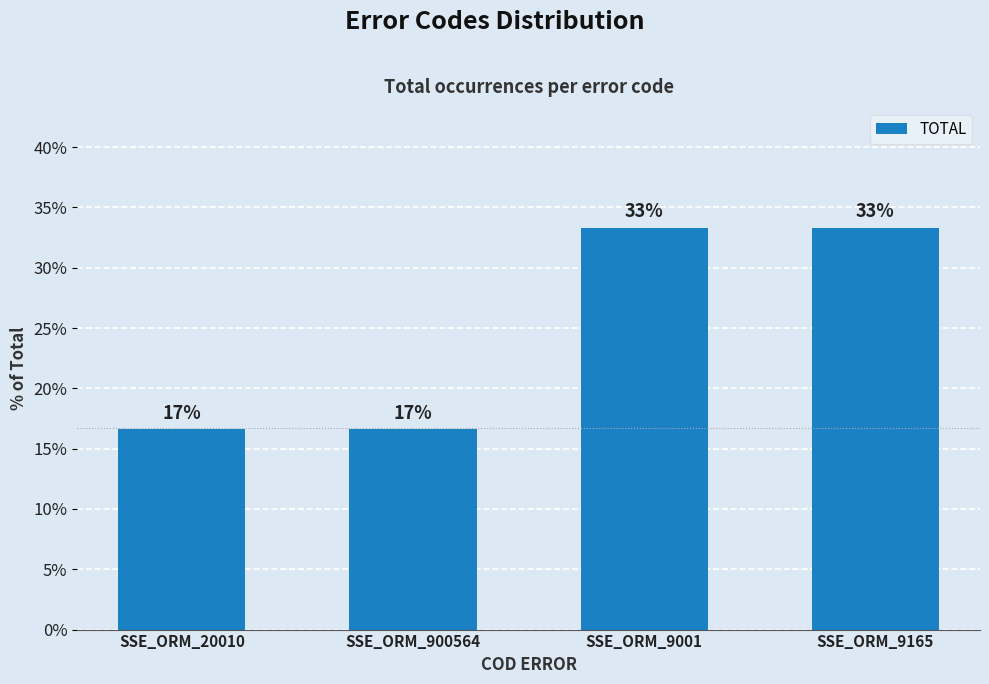

Reading left to right, what are all the values shown in this chart?

SSE_ORM_20010=16.7	SSE_ORM_900564=16.7	SSE_ORM_9001=33.3	SSE_ORM_9165=33.3